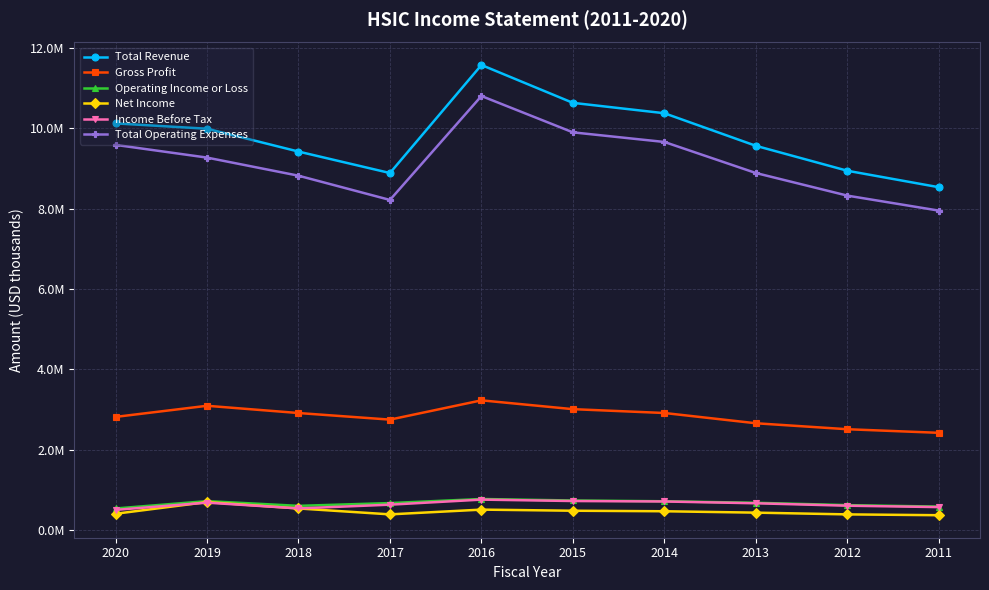

What are all the series names shown in the legend?

Total Revenue, Gross Profit, Operating Income or Loss, Net Income, Income Before Tax, Total Operating Expenses